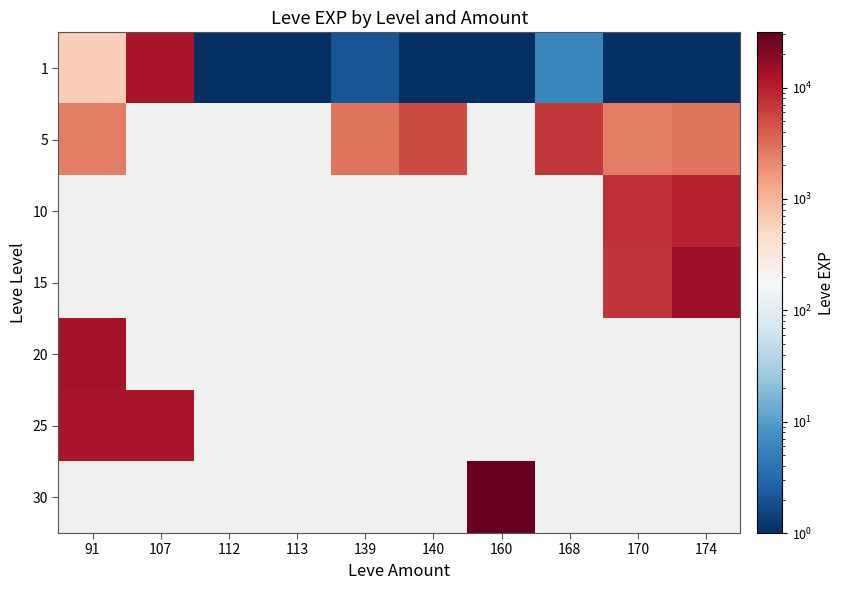

Which series has the largest range (max minus min)?

1